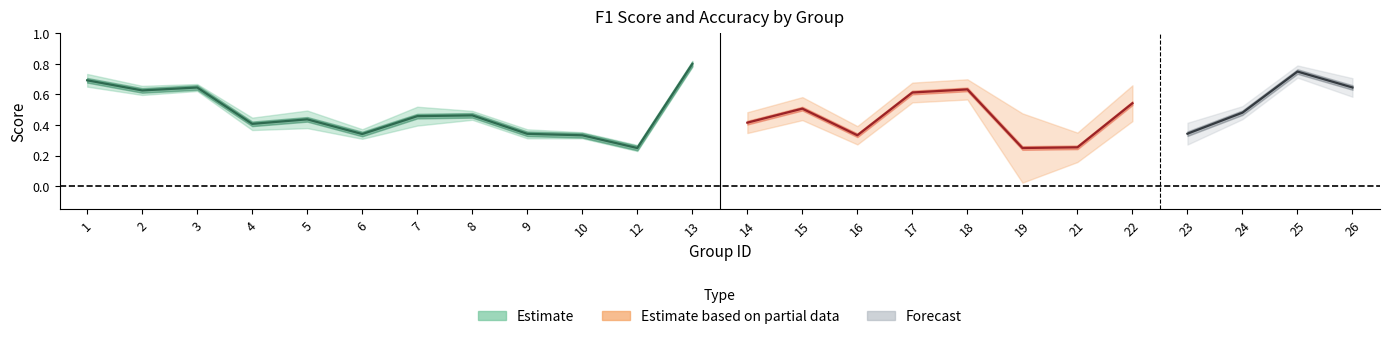

What is the minimum value for accuracy?

0.2